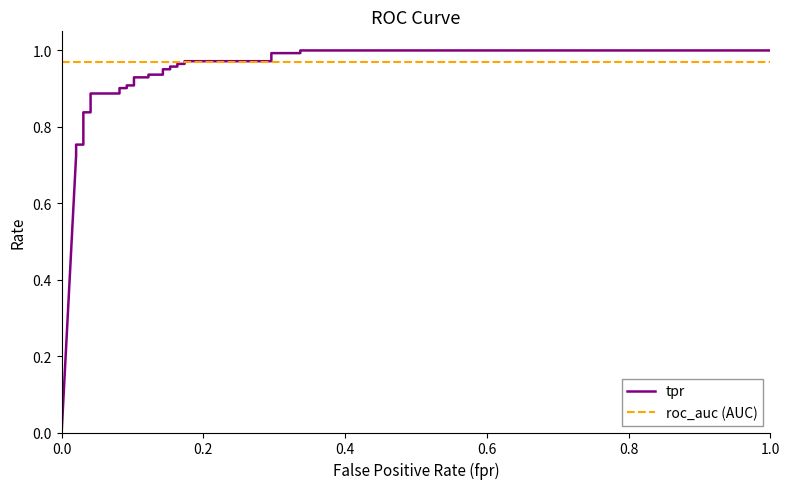

At how many categories does at least one series exceed 0?

30